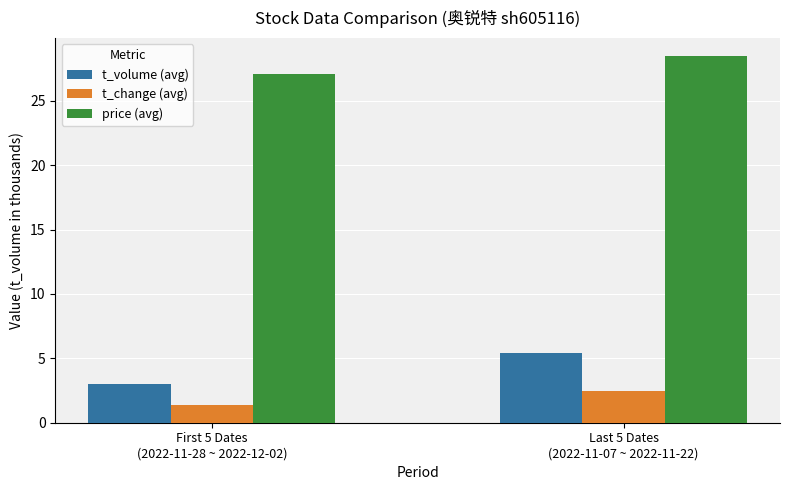

Is the value of t_volume (avg) at First 5 Dates
(2022-11-28 ~ 2022-12-02) greater than the value of t_change (avg) at Last 5 Dates
(2022-11-07 ~ 2022-11-22)?

Yes